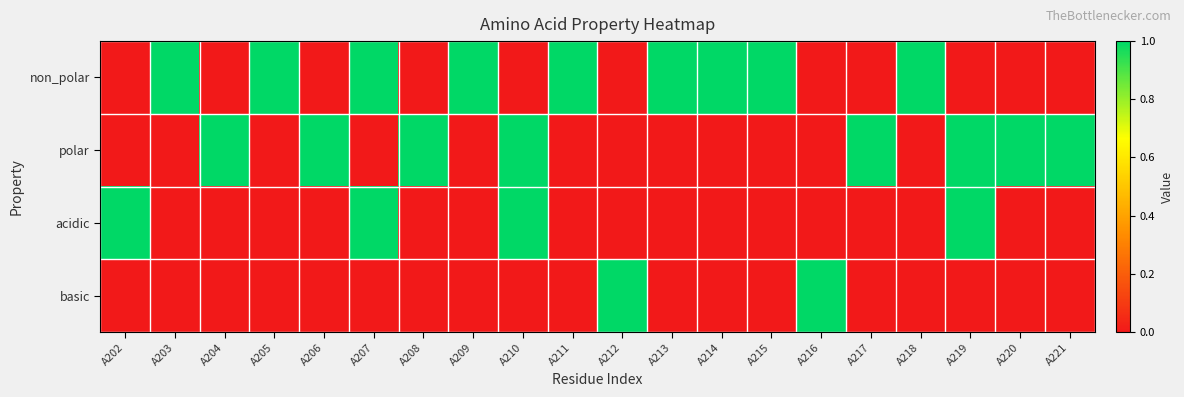

At which category is the sum across all series the highest?

A207